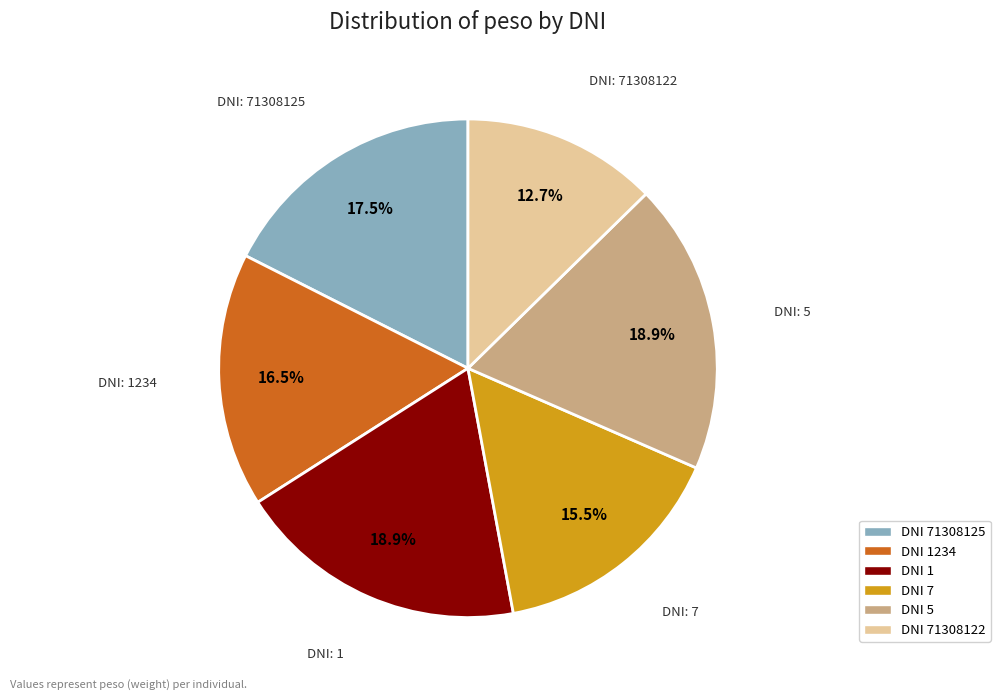

How many segments does this pie chart have?

6